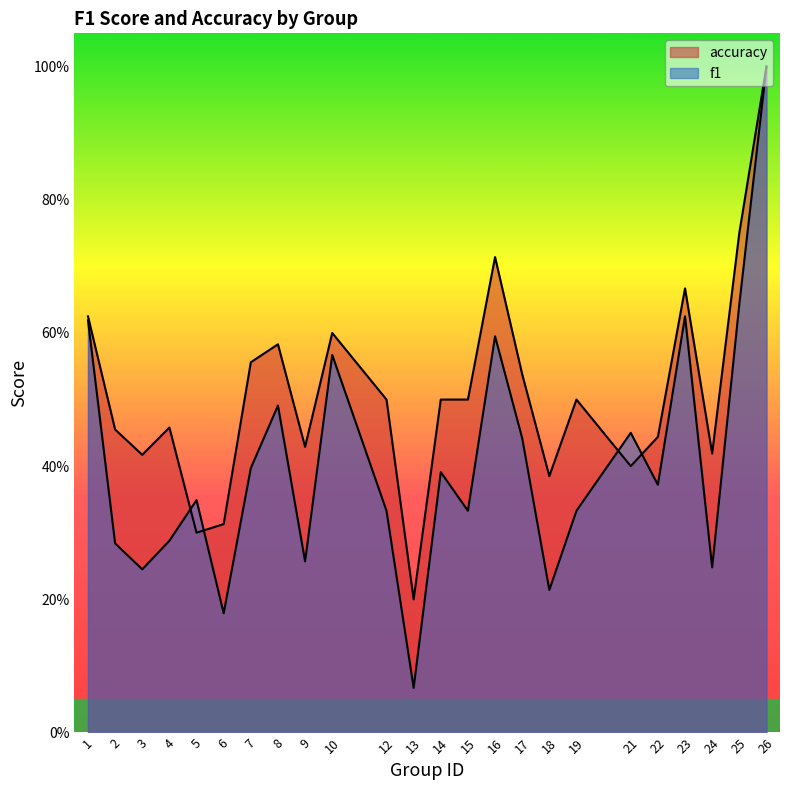

True or false: f1 has a value of 0.2 at 14.

False